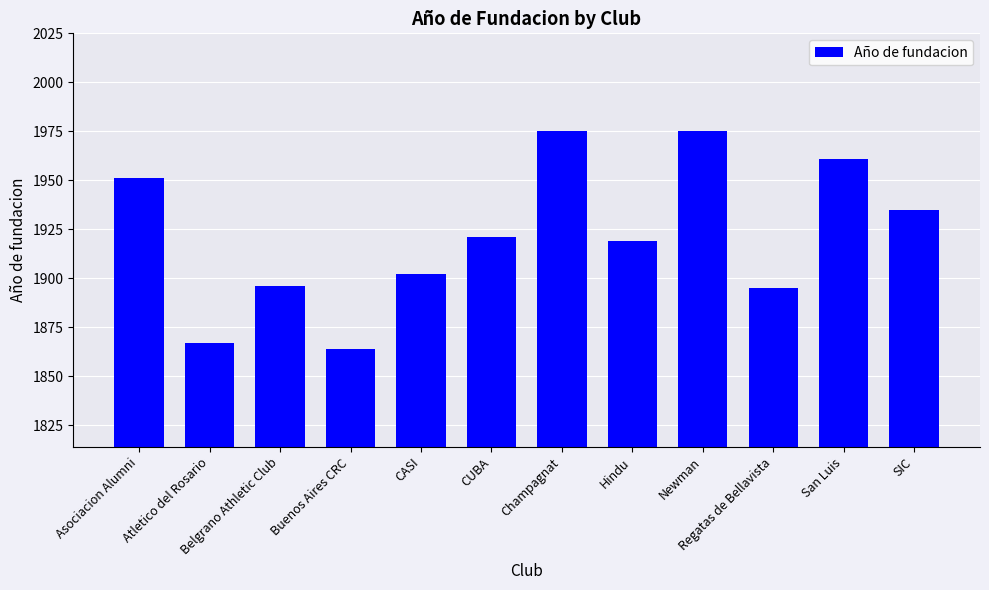

Where is the data nearest to the value 1919?

Hindu